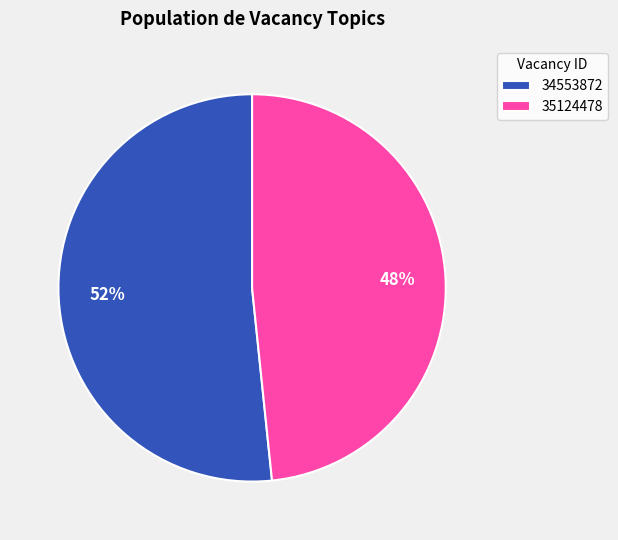

To the nearest percent, what portion does 34553872 represent?

52%